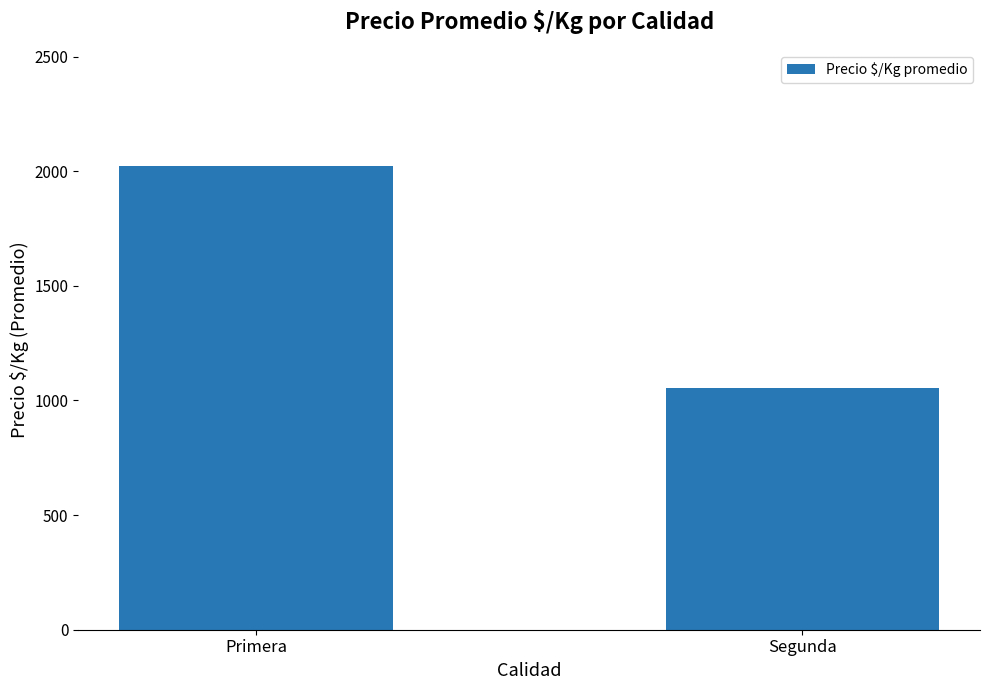

Reading left to right, extract all data points from this chart.

Primera=2023.8	Segunda=1056.3